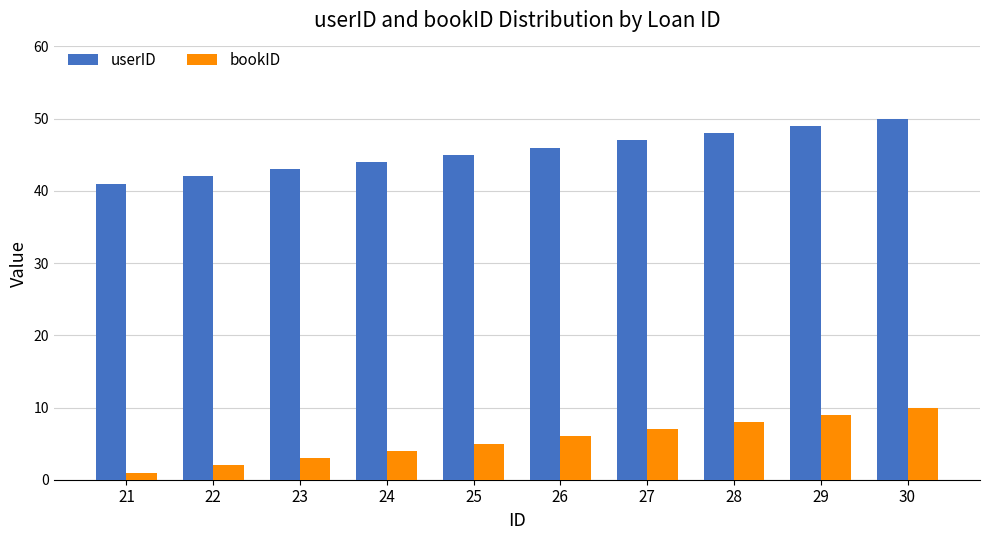

What is the value of the userID bar at the 1st from the left?

41